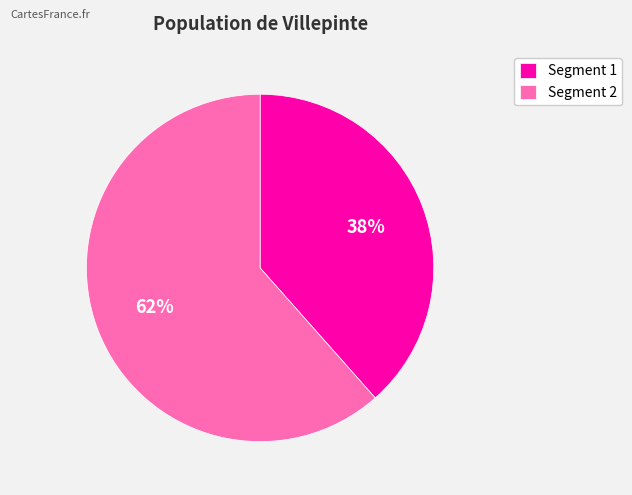

What is the ratio of the value at Segment 2 to the value at Segment 1?

1.6